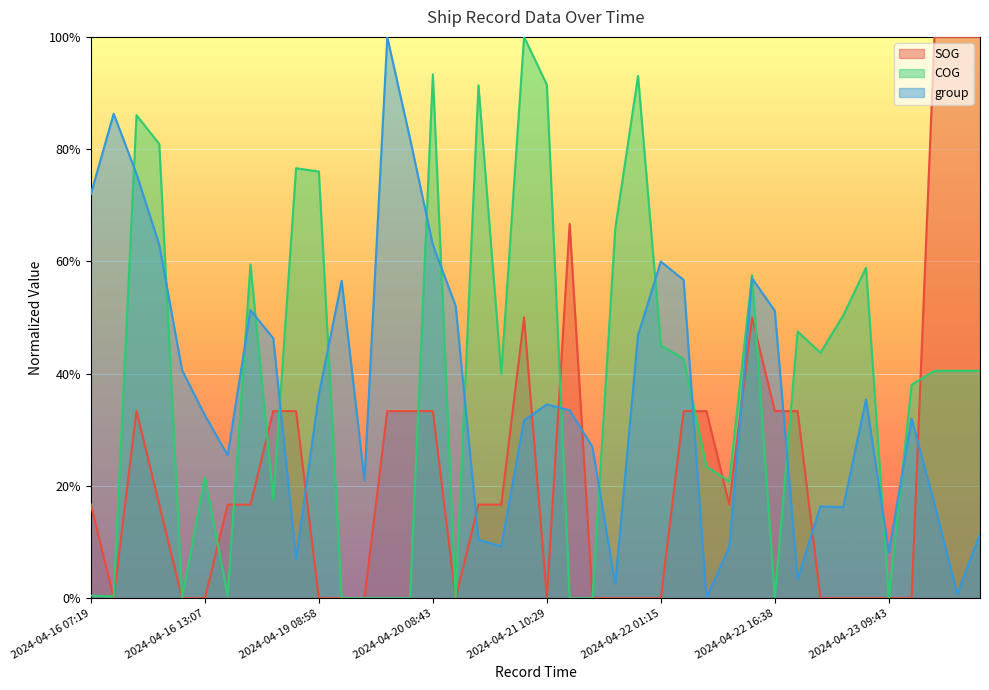

Does the chart display data point markers on the line(s)?

No